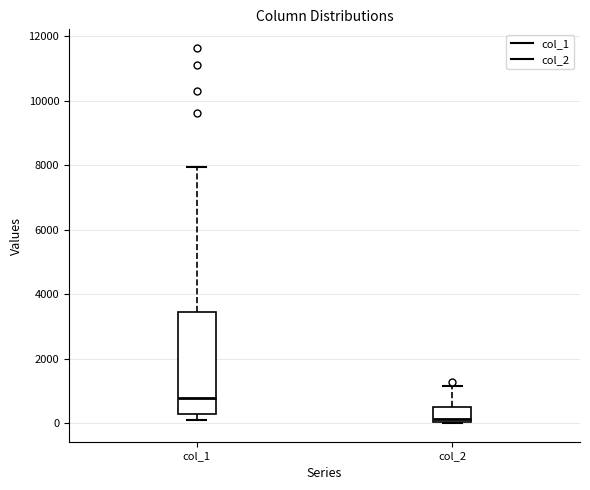

Where does the median line of the box for col_2 sit on the y-axis? The values are not printed on the chart, so give them approximately, as read against the axis.

200